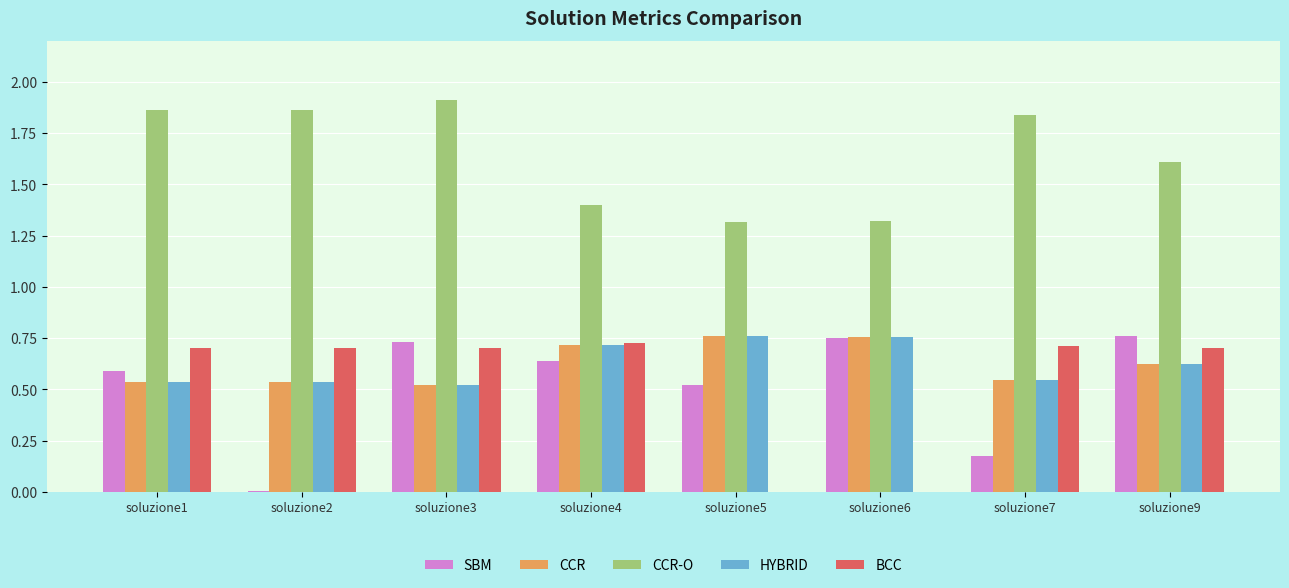

Count the number of data series in this chart.

5